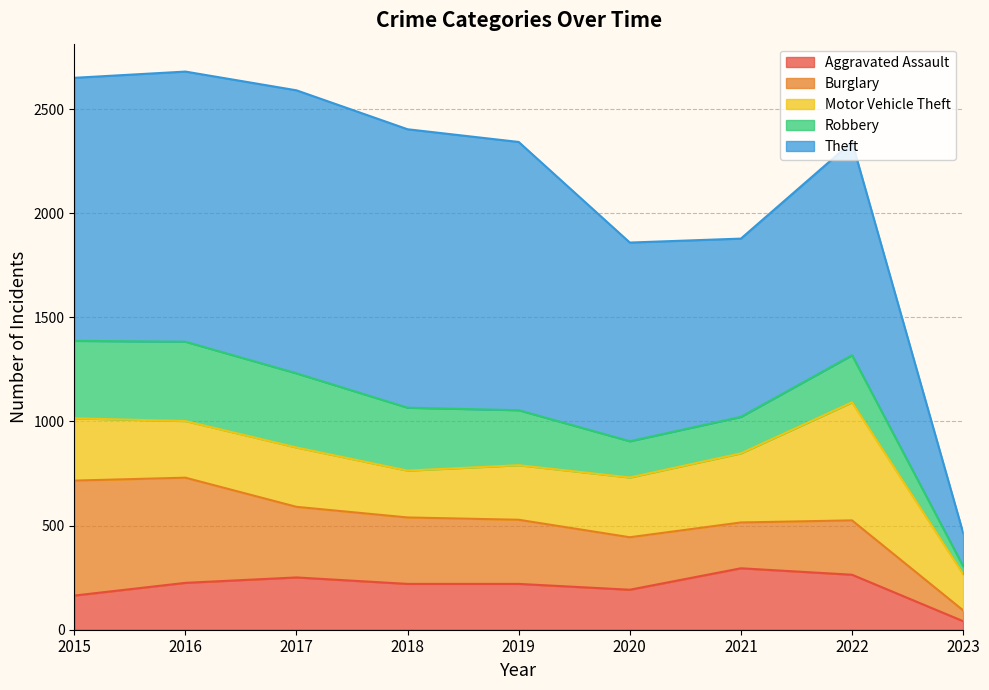

Which label corresponds to the smallest value in the chart?

2023